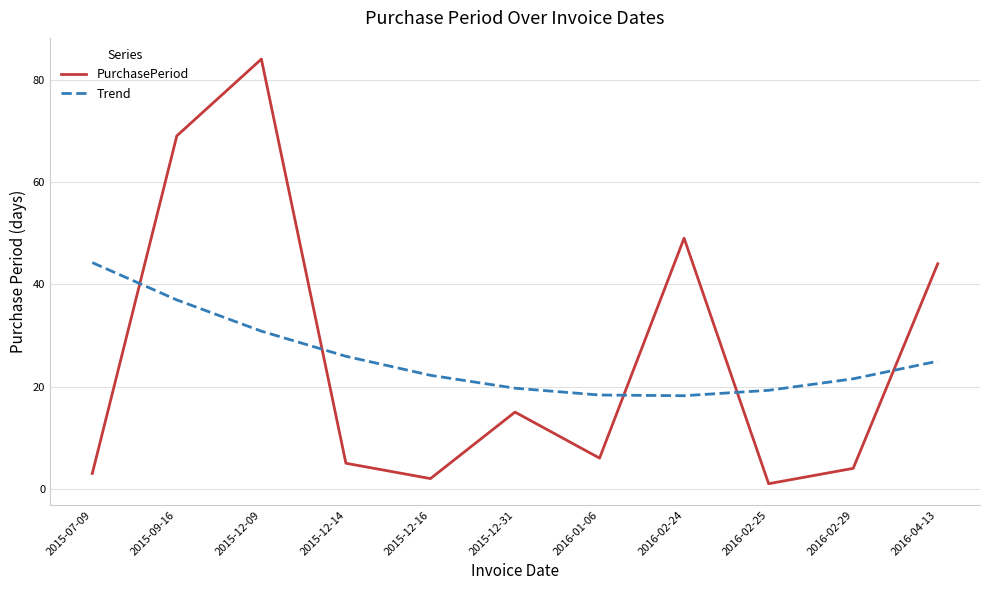

True or false: Trend has a value of 25.0 at 2016-04-13.

True